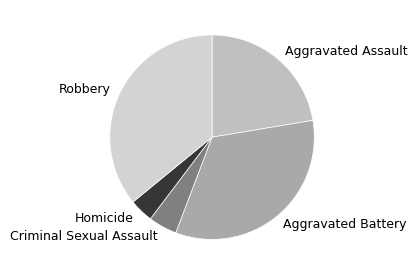

Do Aggravated Battery and Robbery together represent more than half of the pie?

Yes